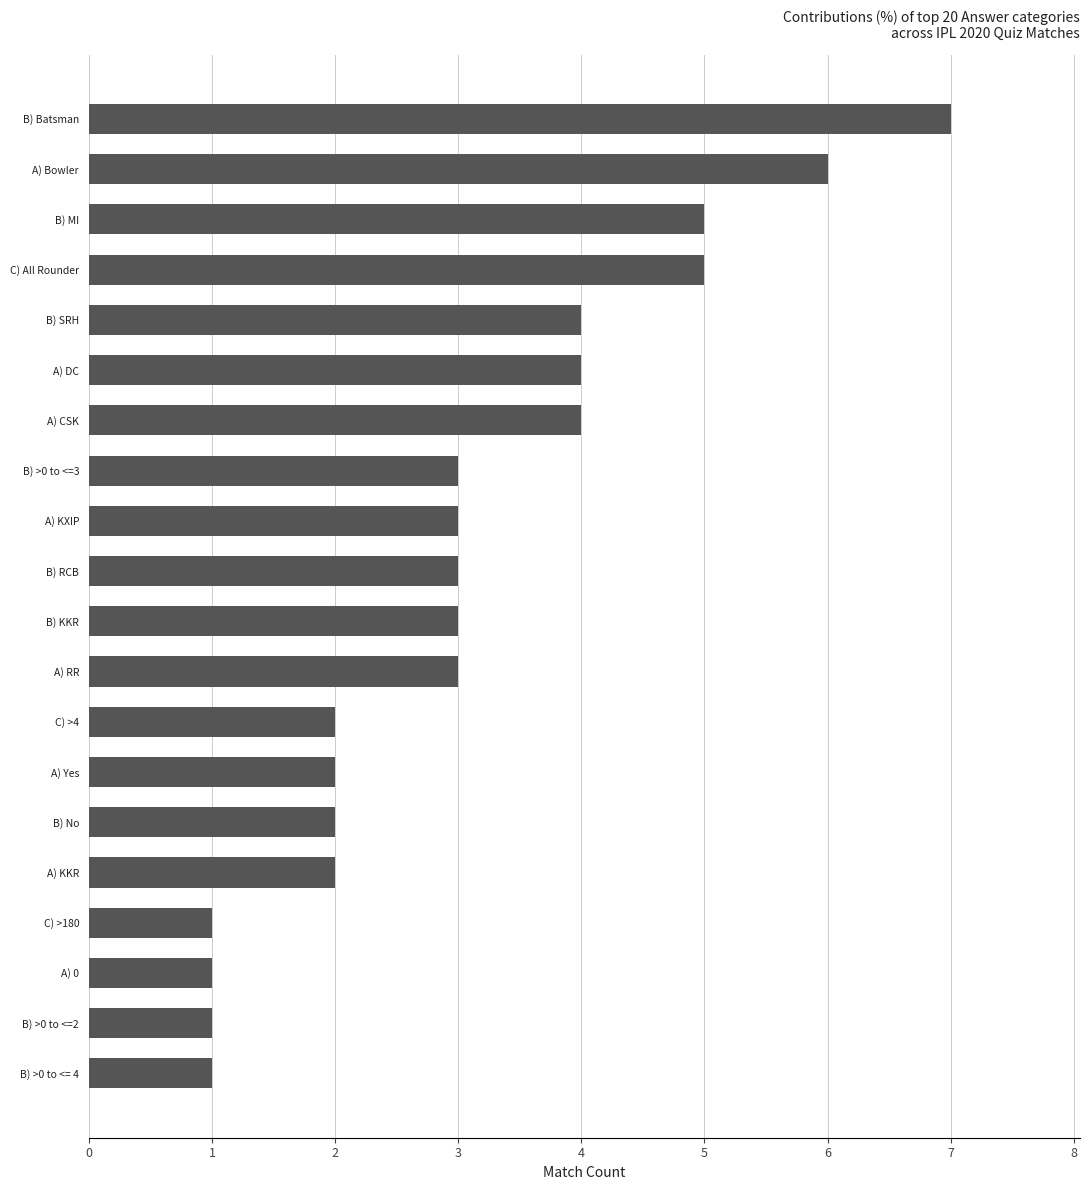

Read the value at A) Bowler.

6